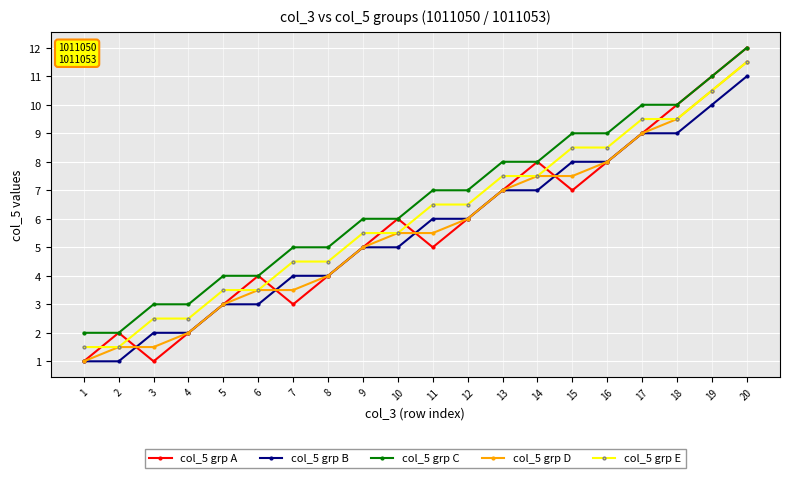

Is it true that col_5 grp D equals 1.5 at 3?

True